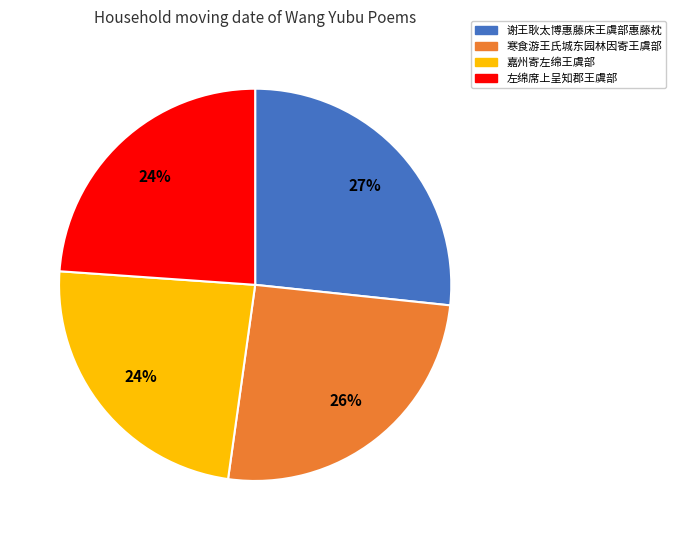

Does 寒食游王氏城东园林因寄王虞部 account for over 50% of the chart?

No